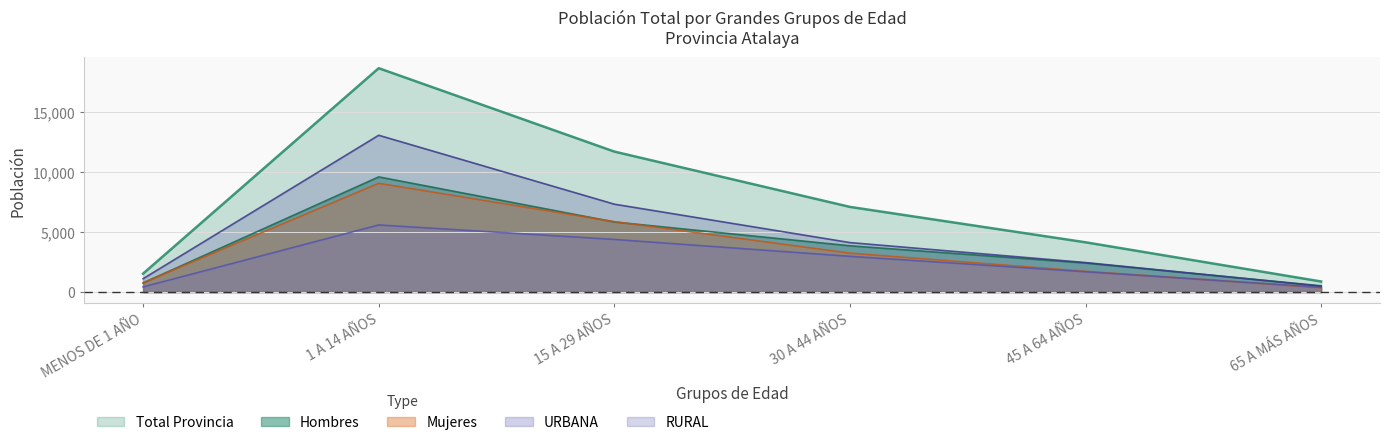

Which category has the highest value across all series?

1 A 14 AÑOS